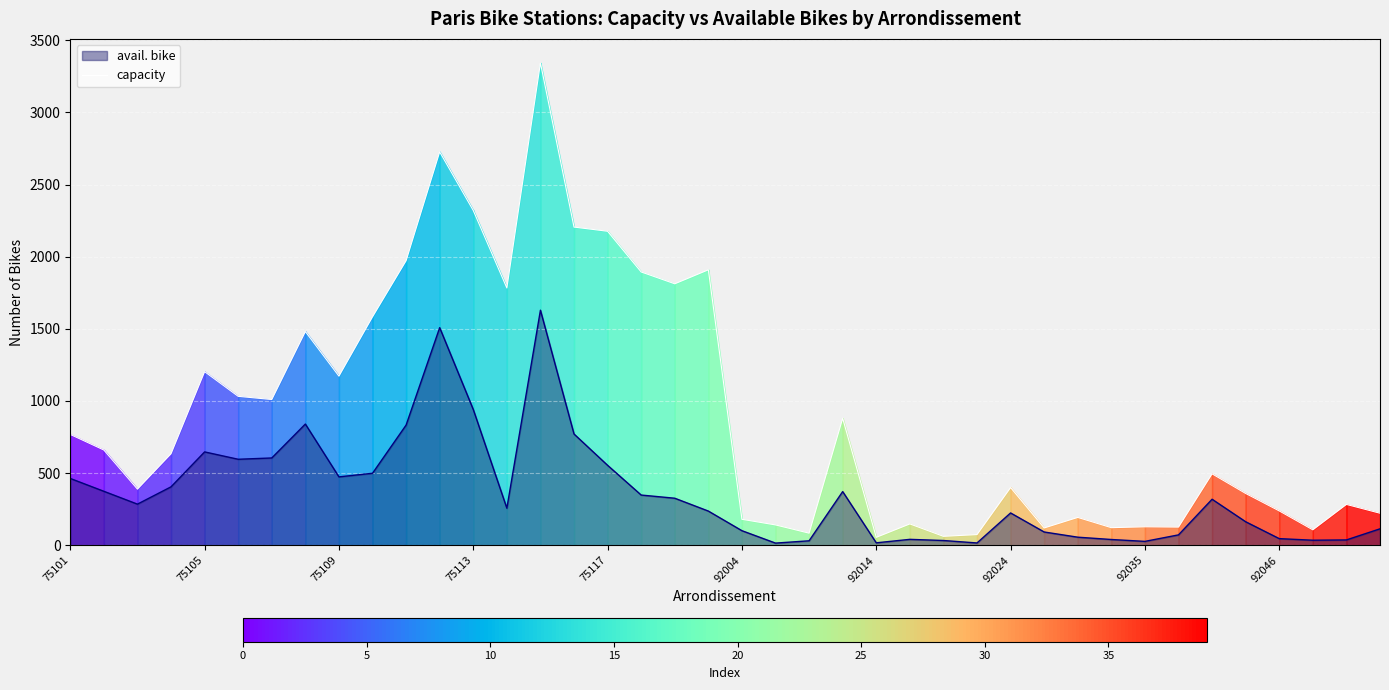

At 92024, list the series in order from largest to smallest.

capacity, avail. bike